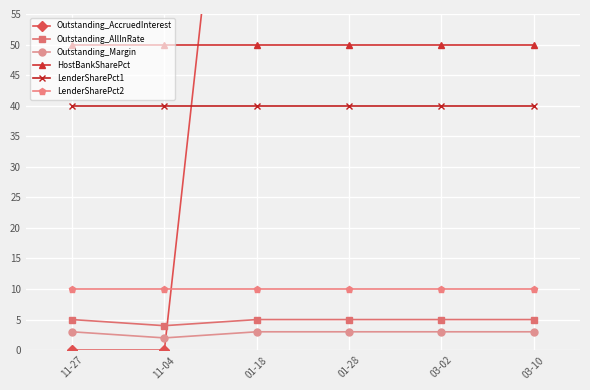

Is this an area chart (filled region under the line)?

No